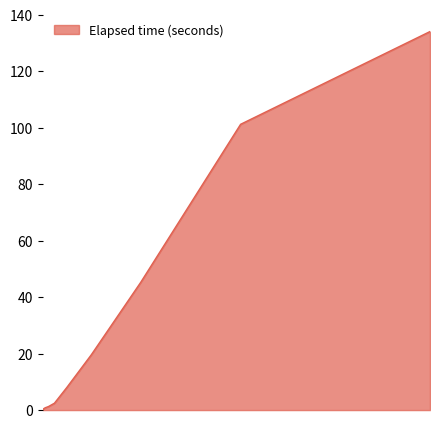

What is the greatest value displayed?

134.1